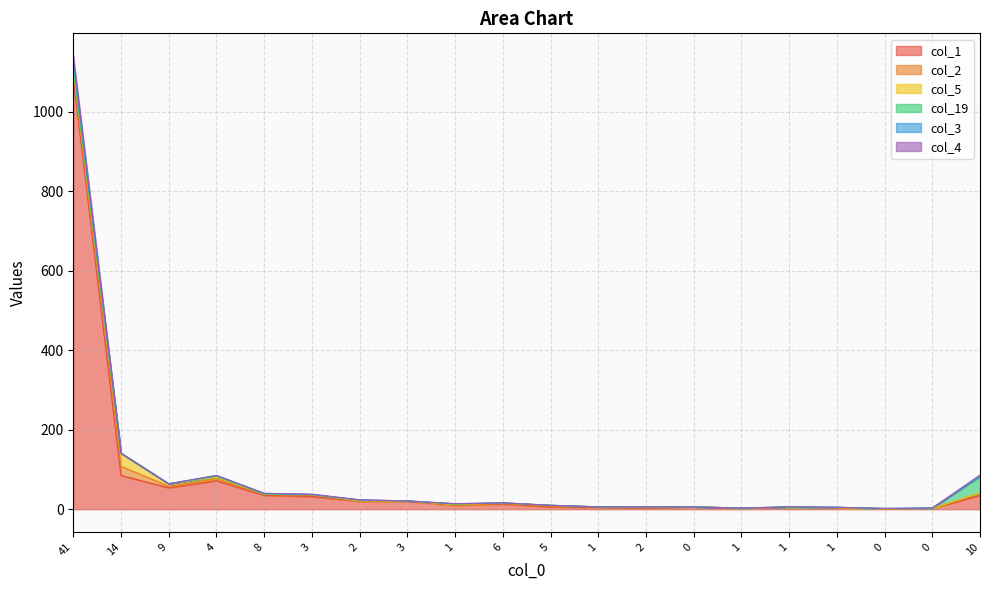

Which series has the largest total across all categories?

col_1